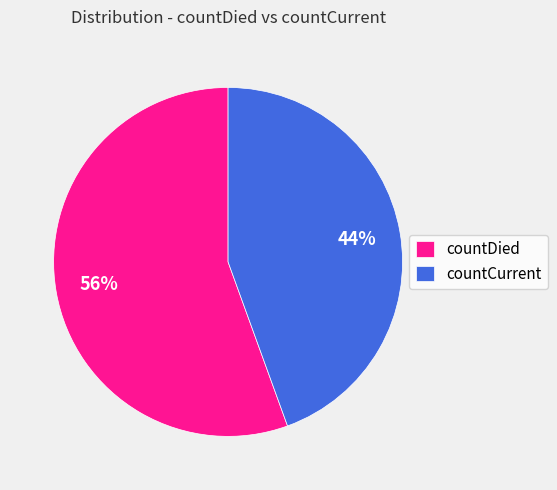

What is the ratio of the value at countCurrent to the value at countDied?

0.8